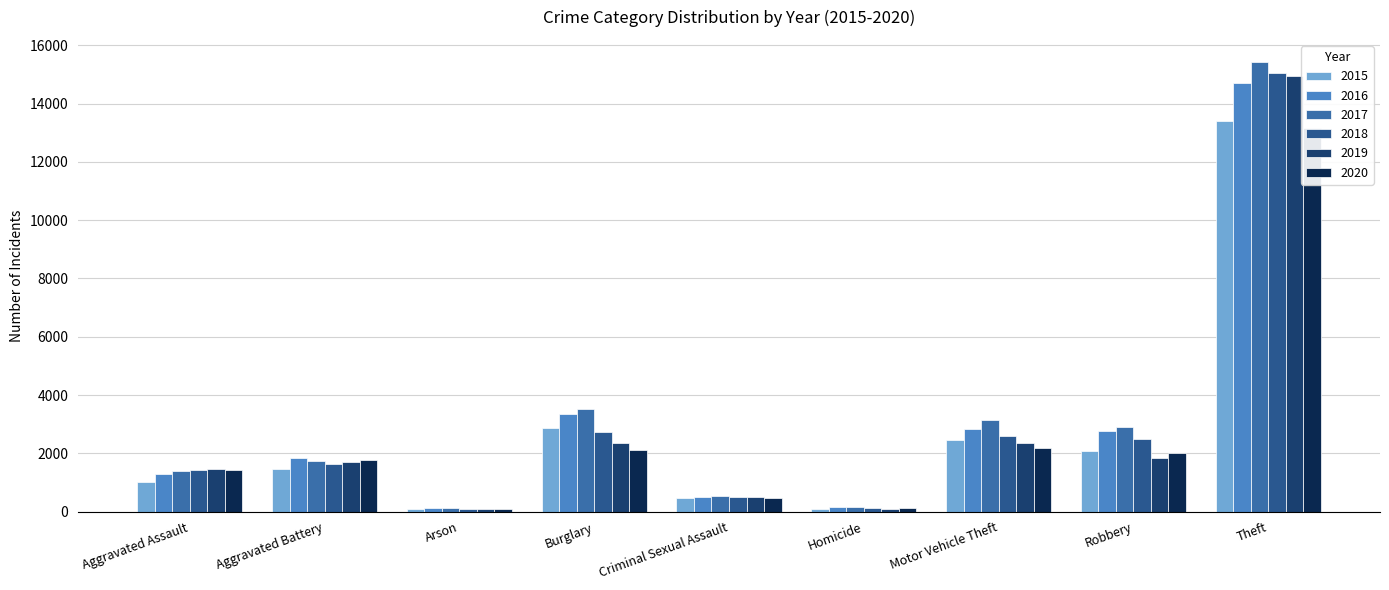

What are all the series names shown in the legend?

2015, 2016, 2017, 2018, 2019, 2020